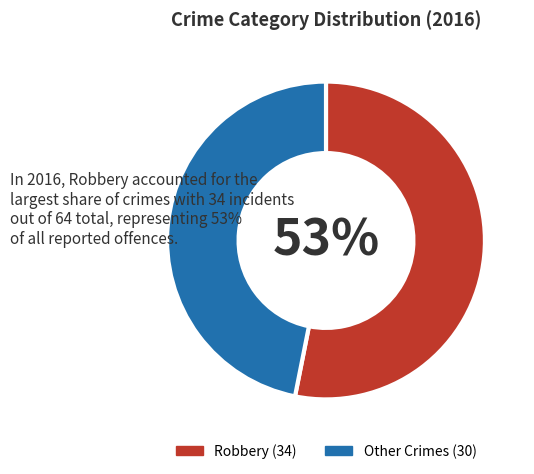

To the nearest percent, what is the average slice percentage?

50%